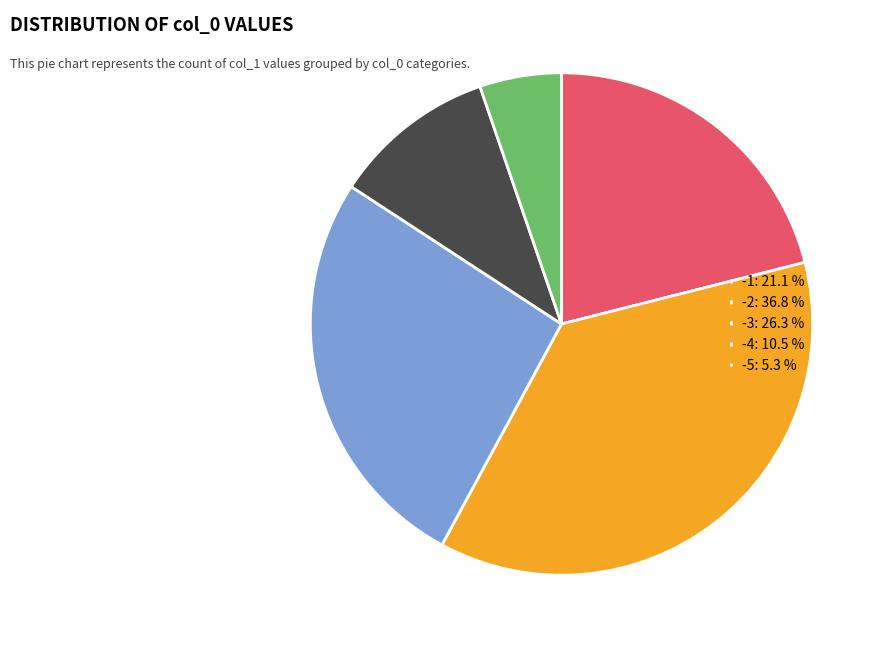

Which slice is the largest?

-2